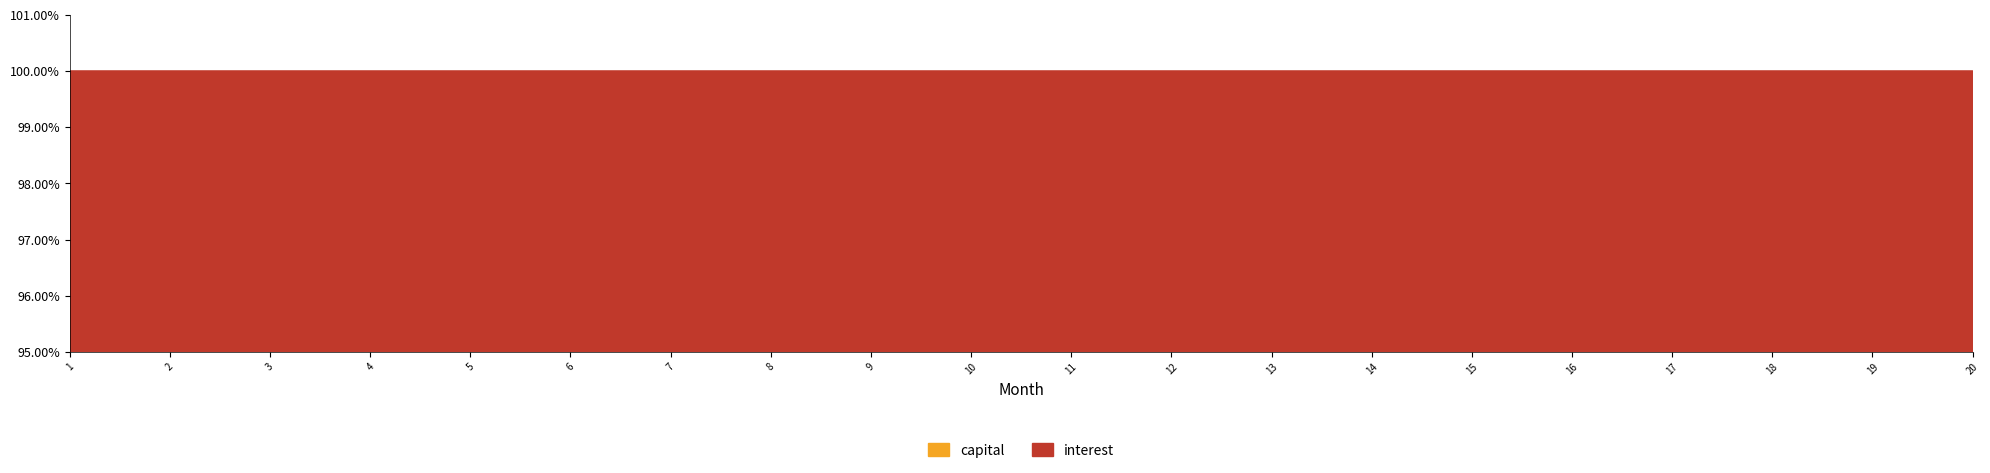

True or false: interest and capital cross at least once.

False